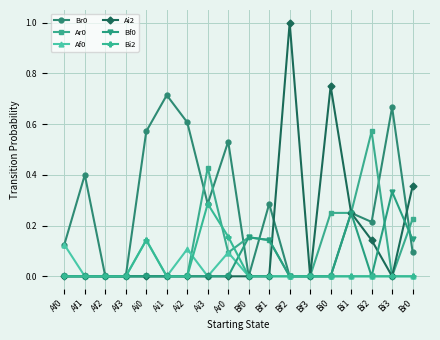

True or false: Bi2 has more than 1 interior local peaks.

True